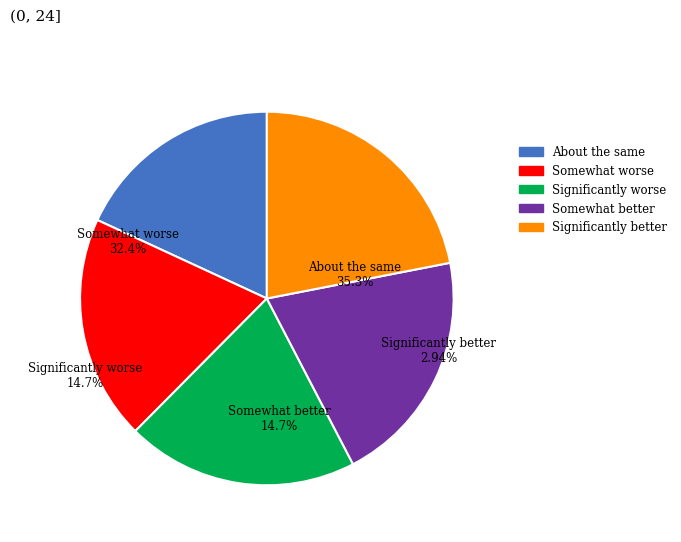

Does 633 represent more than half of the total?

No